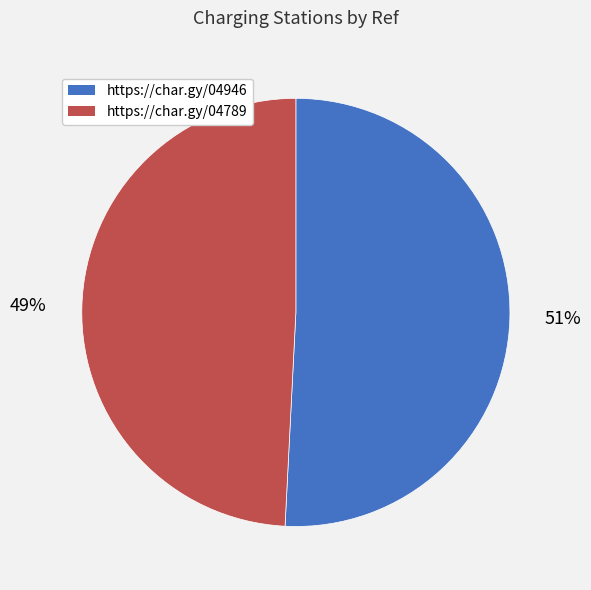

What is the largest slice in the pie chart?

https://char.gy/04946